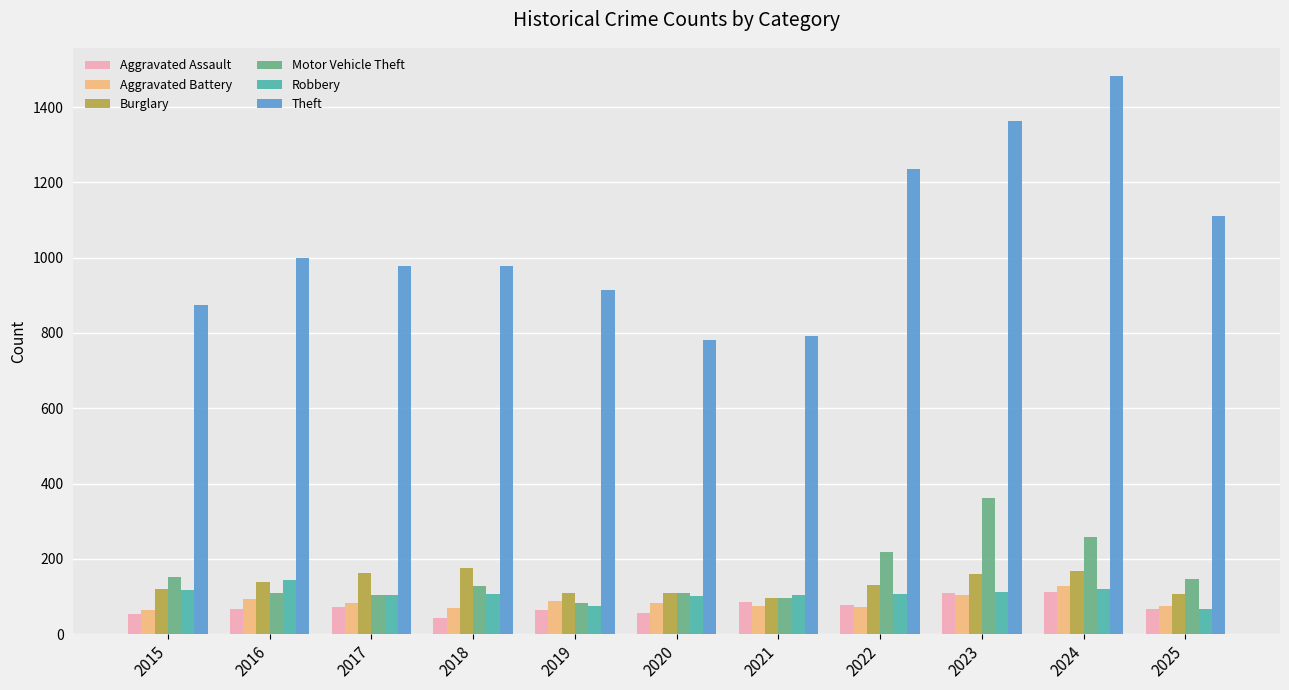

What is the sum of all Robbery values?

1163